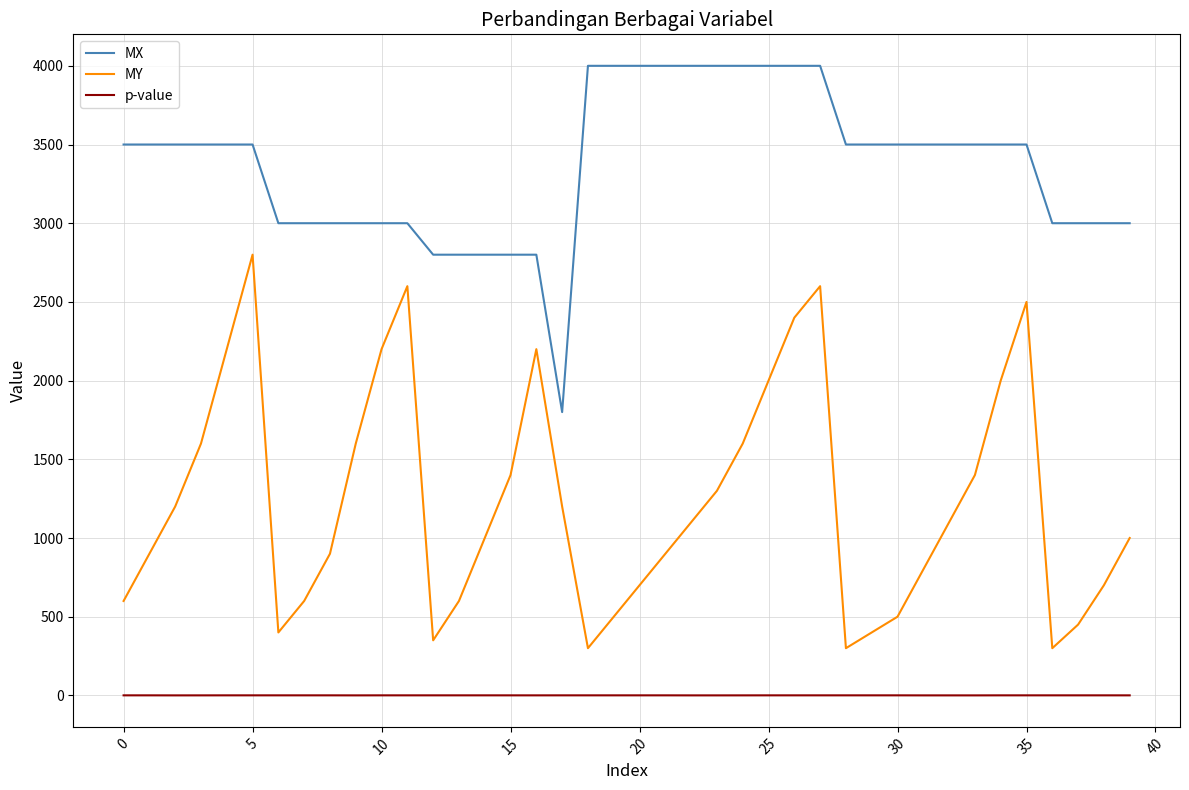

Which series has the widest spread of values?

MY